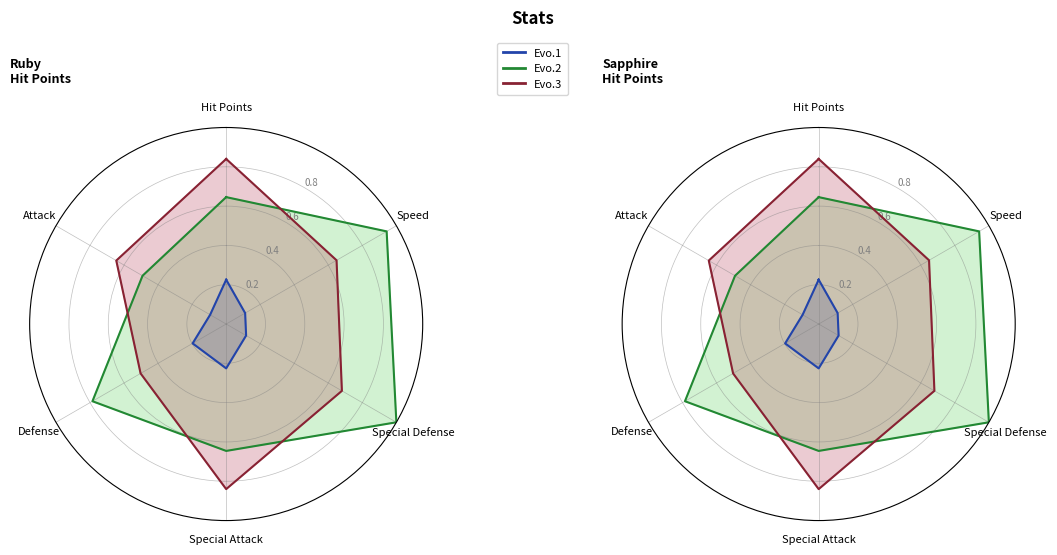

Does the chart display data point markers on the line(s)?

No